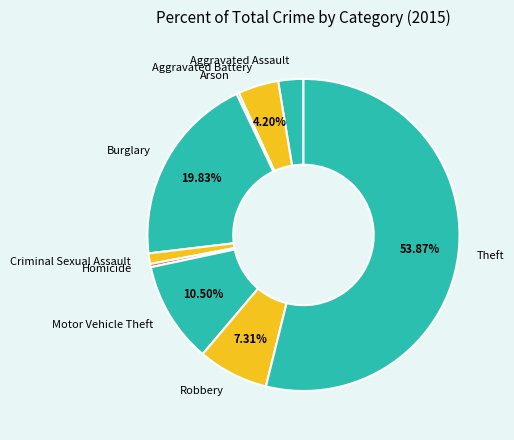

What is the largest slice in the pie chart?

Theft